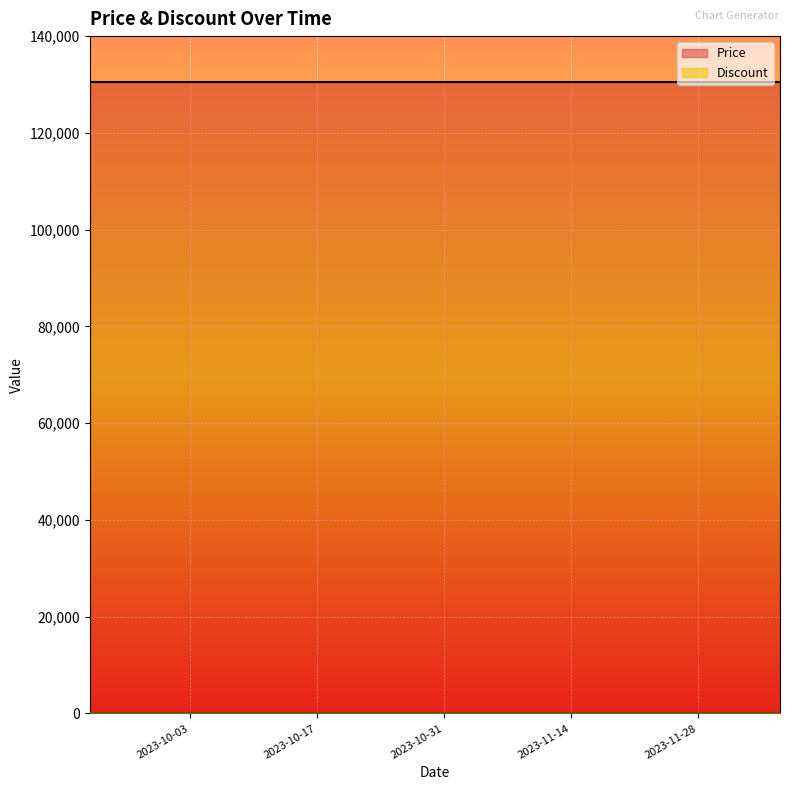

True or false: Discount and Price cross at least once.

False